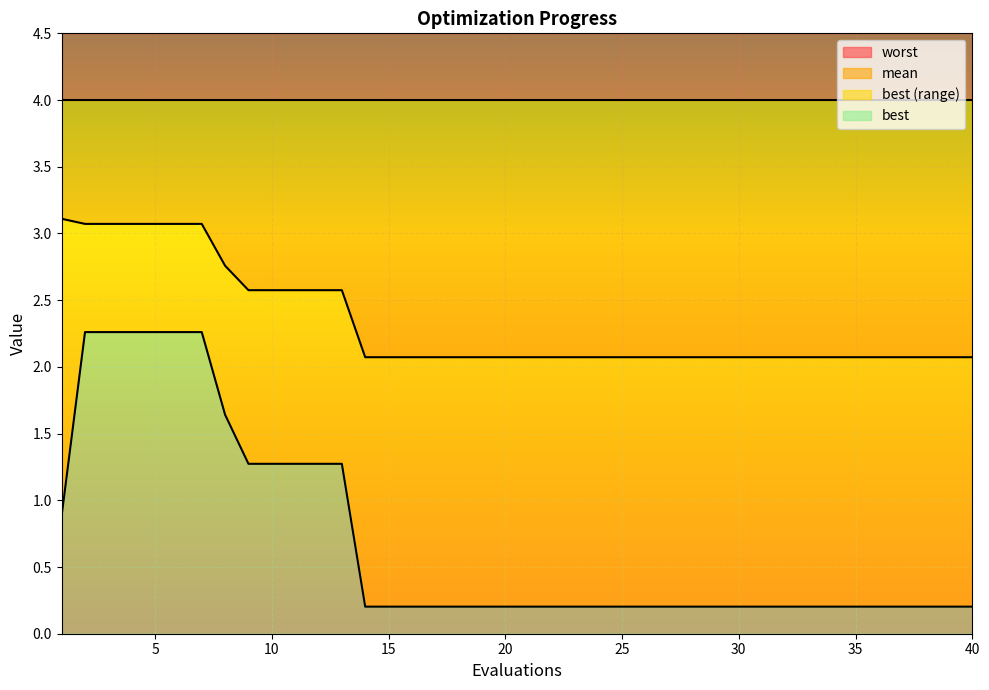

What is the lowest value of the mean series?

2.1